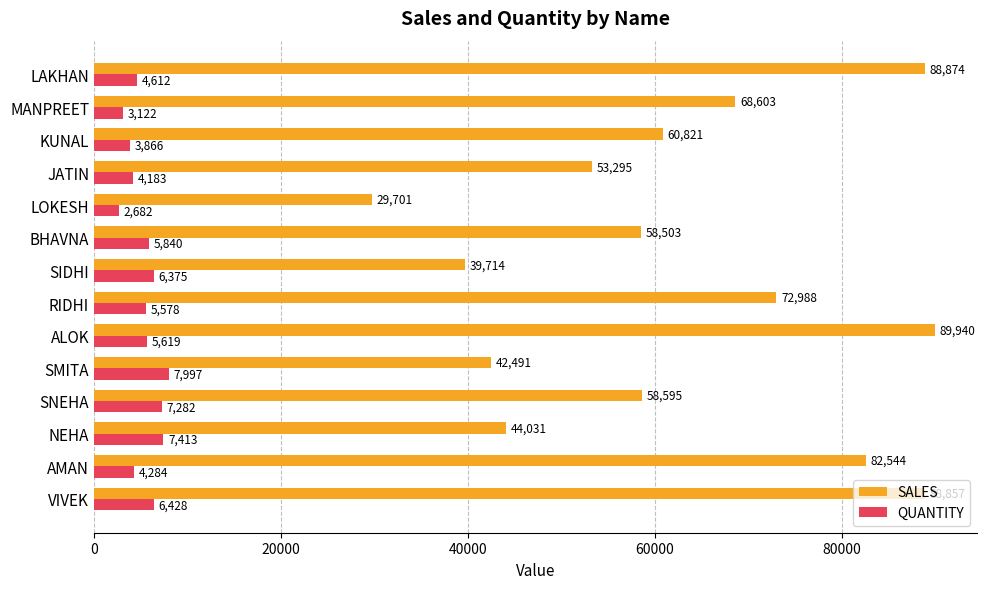

Rank the series by their average value, from lowest to highest.

QUANTITY, SALES